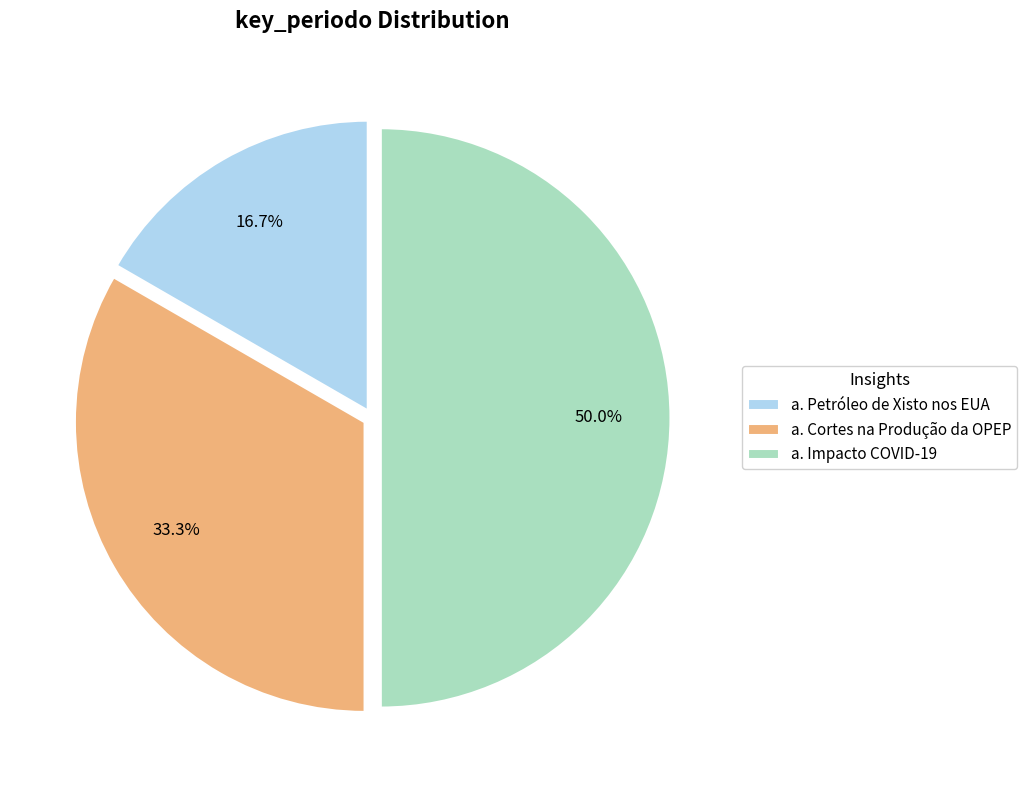

How many slices are in this pie chart?

3